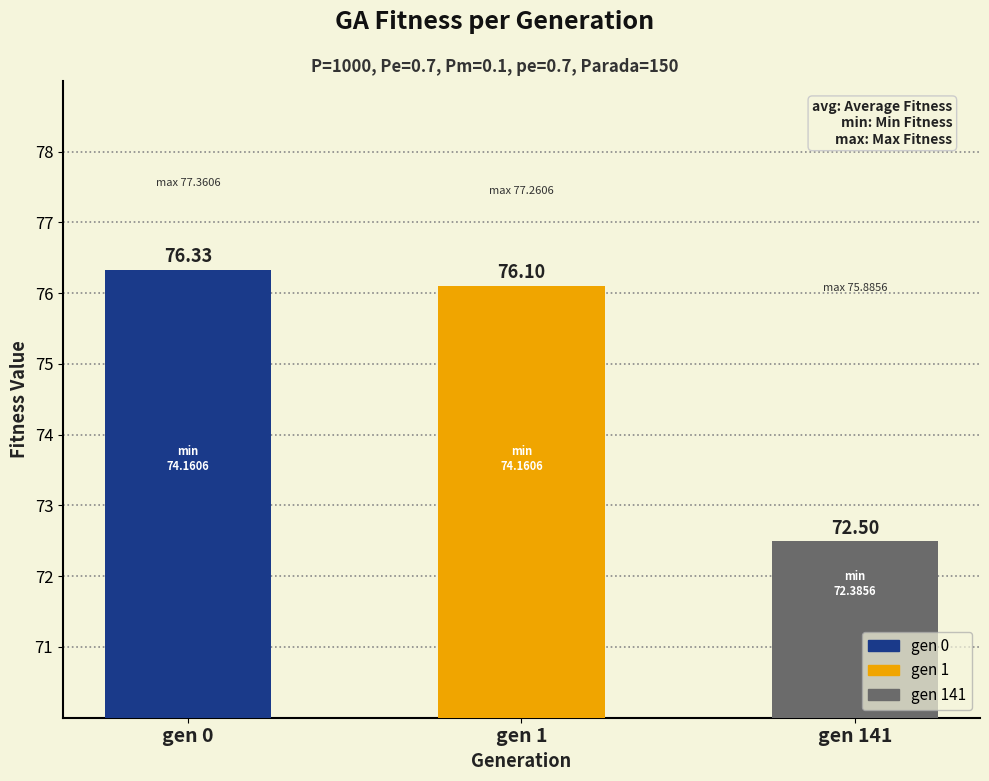

Where is the data nearest to the value 74?

gen 141